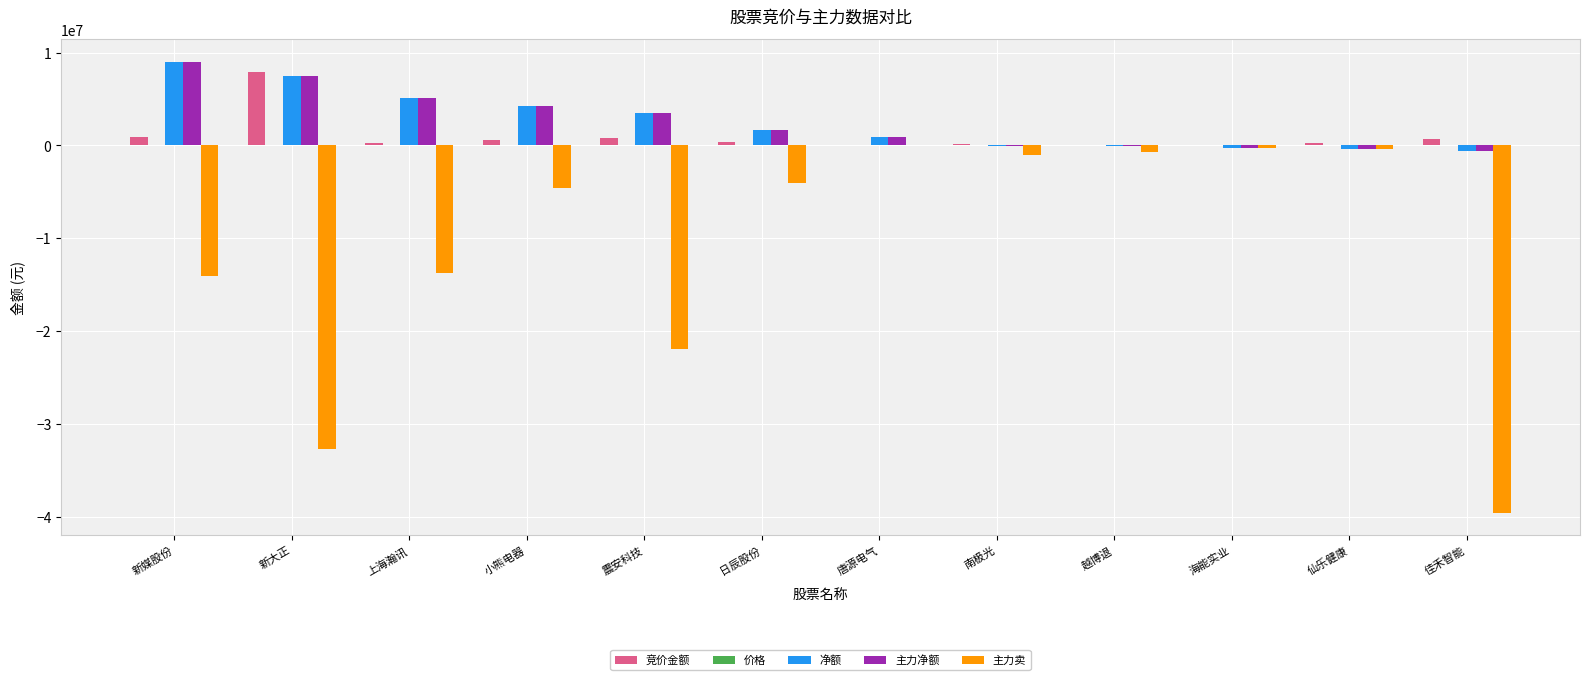

Which series changed the most between 上海瀚讯 and 越博退?

主力卖